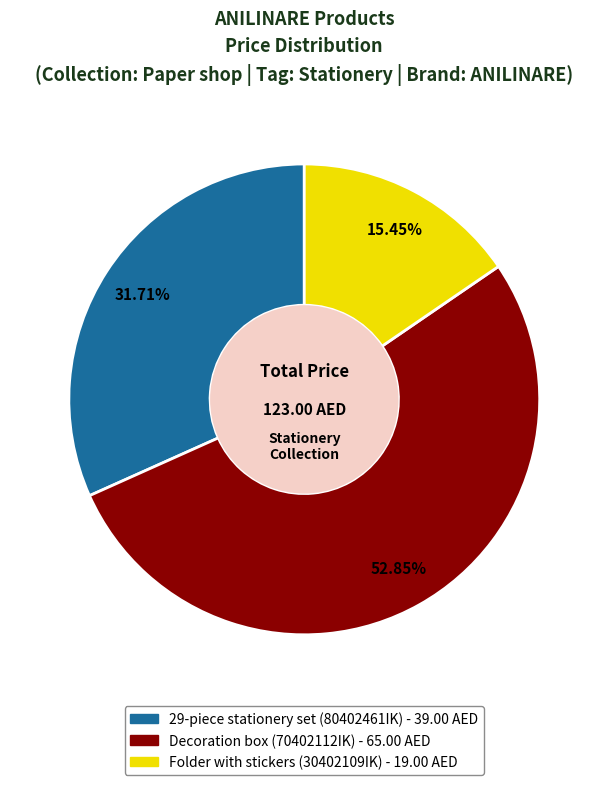

To the nearest percent, what is the average slice percentage?

33%